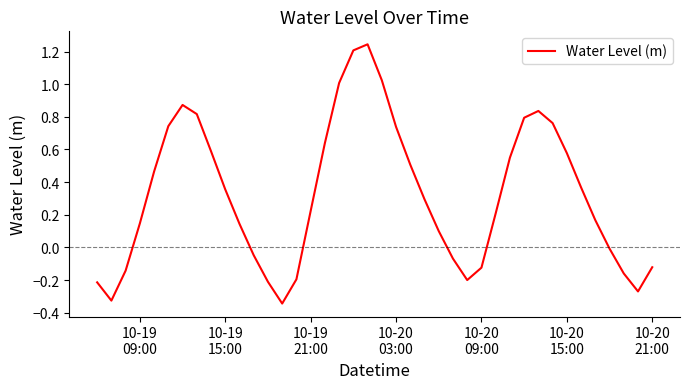

What is the difference between the maximum and minimum values?

1.6